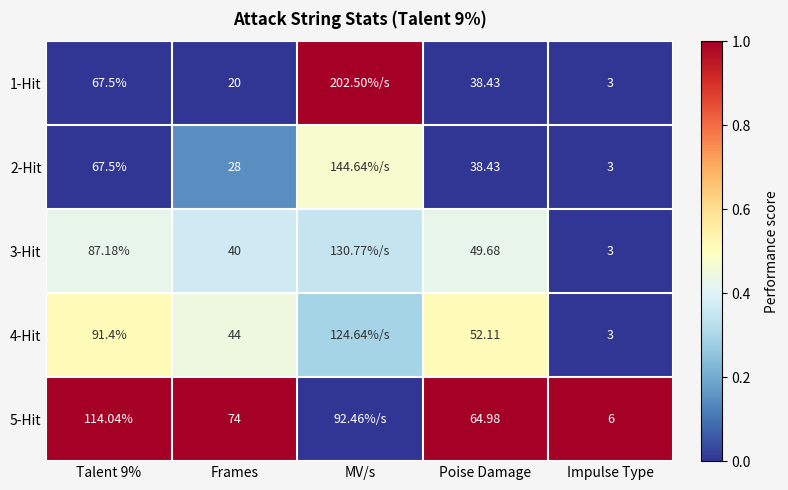

Is the value of 5-Hit at Poise Damage greater than the value of 1-Hit at Frames?

Yes